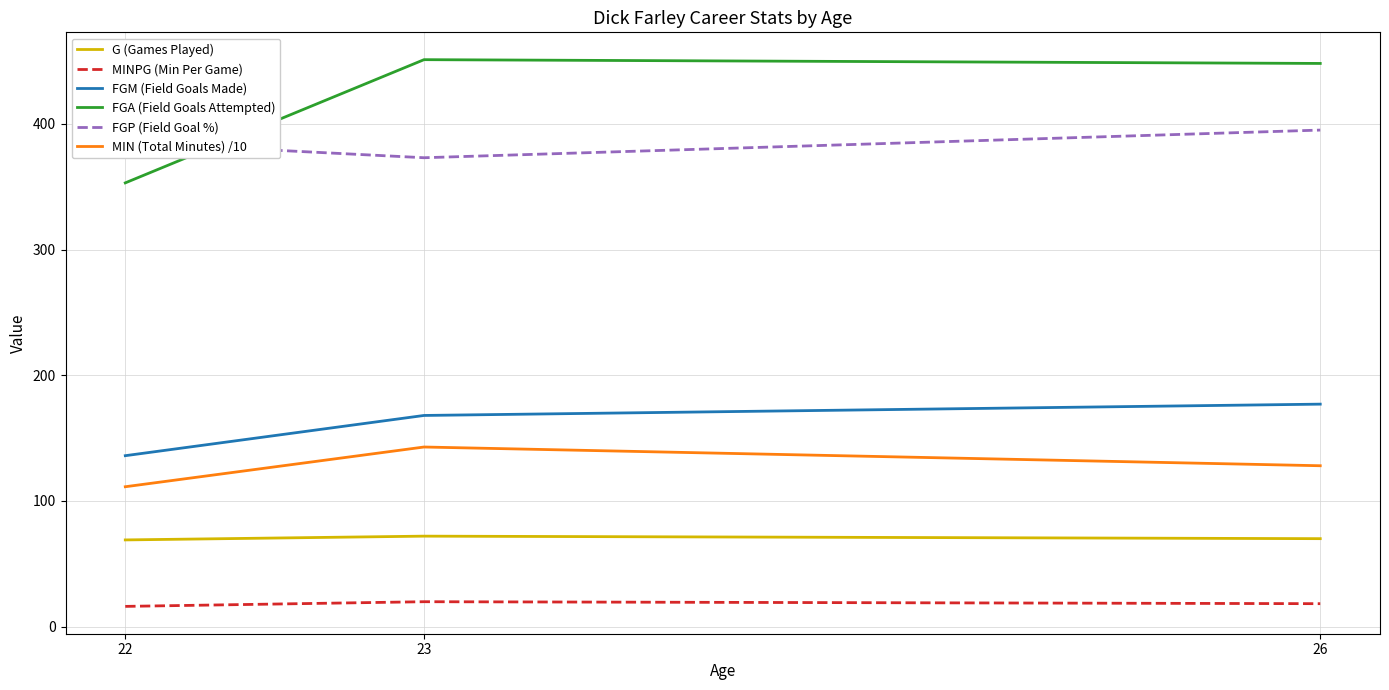

What is the lowest value of the FGA (Field Goals Attempted) series?

353.0